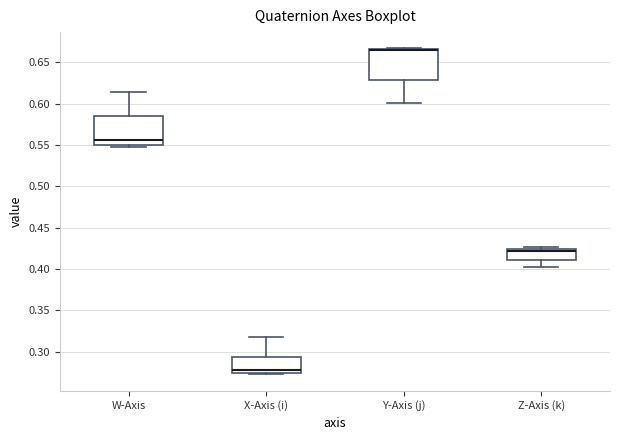

Reading left to right, read every box against the y-axis: the position of its median line, the range the box covers, and the ends of its whiskers. The values are not printed on the chart, so give them approximately, as read against the axis.

W-Axis: median 0.555, box 0.550 to 0.585, whiskers 0.550 (just below the box's lower edge) to 0.615
X-Axis (i): median 0.280, box 0.275 to 0.295, whiskers 0.275 (just below the box's lower edge) to 0.320
Y-Axis (j): median 0.665 (drawn on the box's upper edge), box 0.630 to 0.665, whiskers 0.600 to 0.665
Z-Axis (k): median 0.420, box 0.410 to 0.425, whiskers 0.400 to 0.425 (just above the box's upper edge)